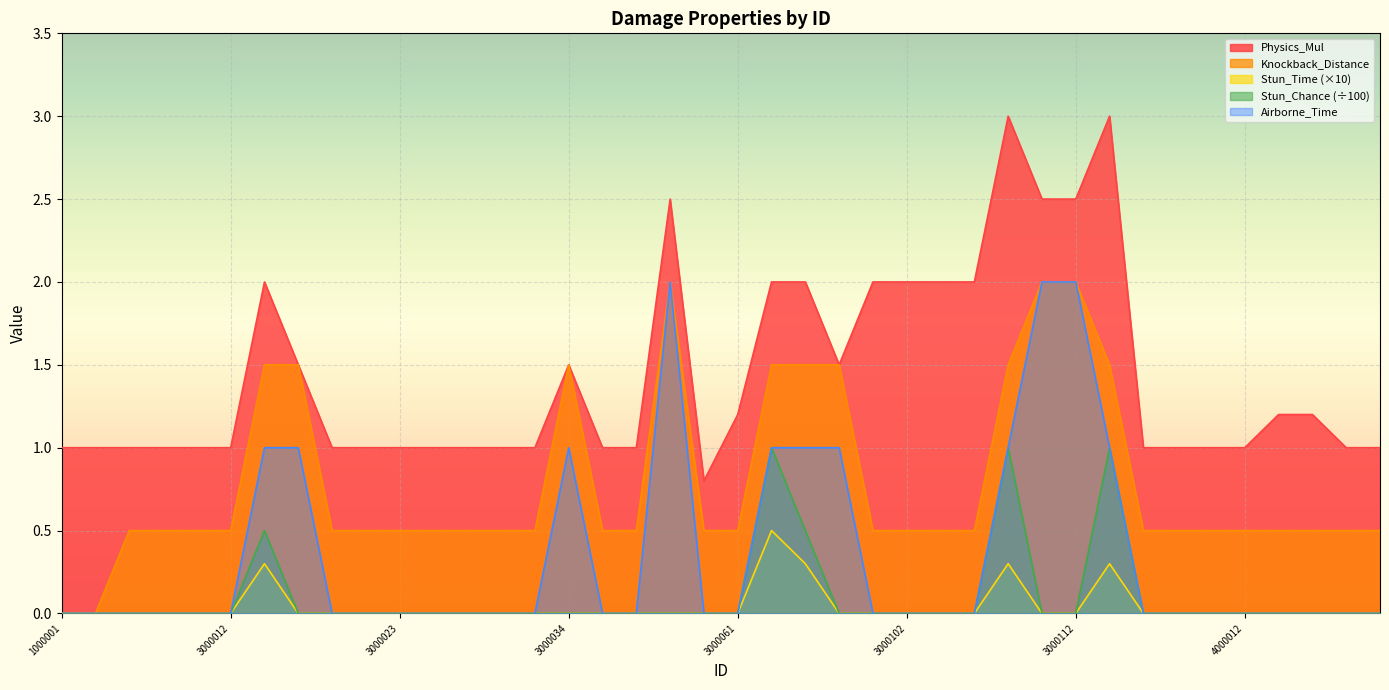

Is it true that Airborne_Time equals 1.0 at 3000013?

True